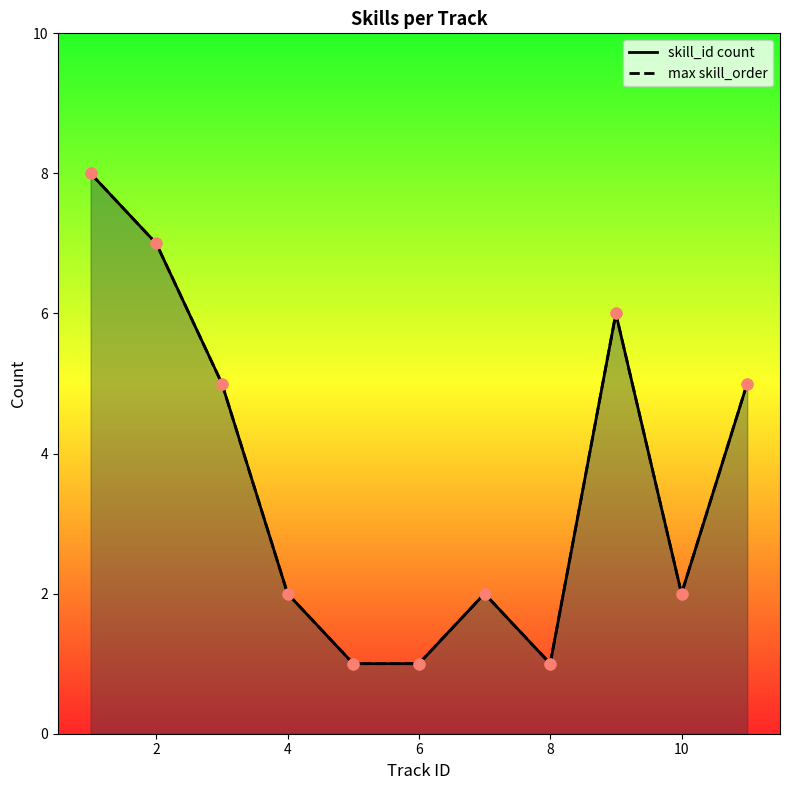

Which series contains the highest Y value?

skill_id count